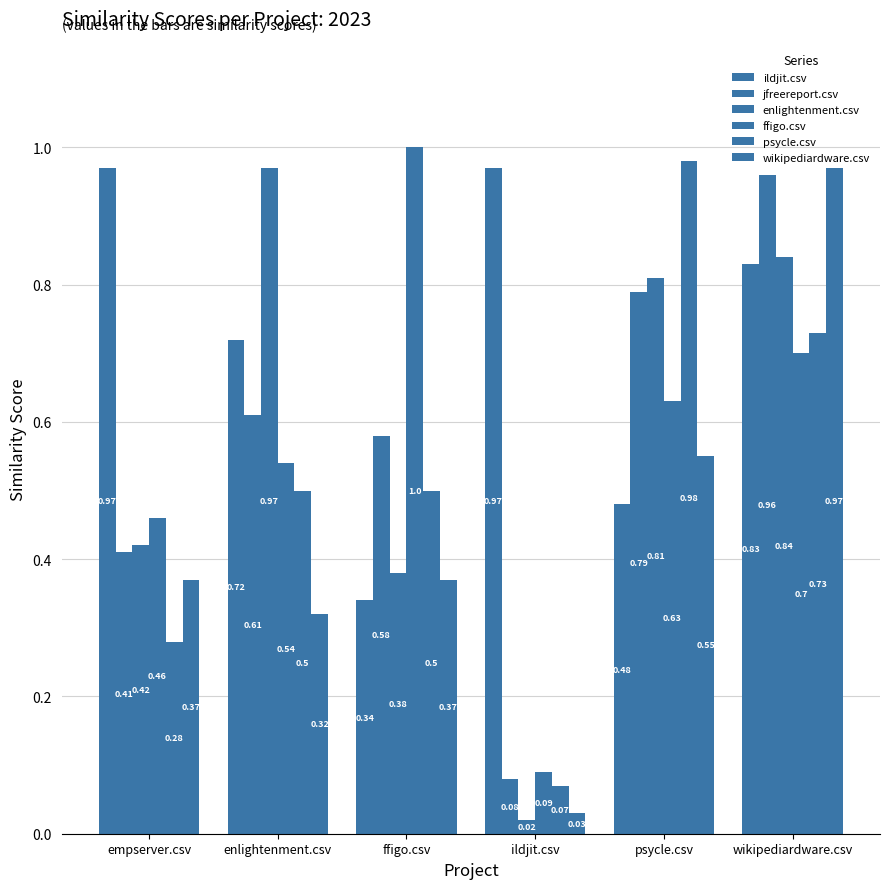

Which category has the lowest value in the ffigo.csv series?

ildjit.csv